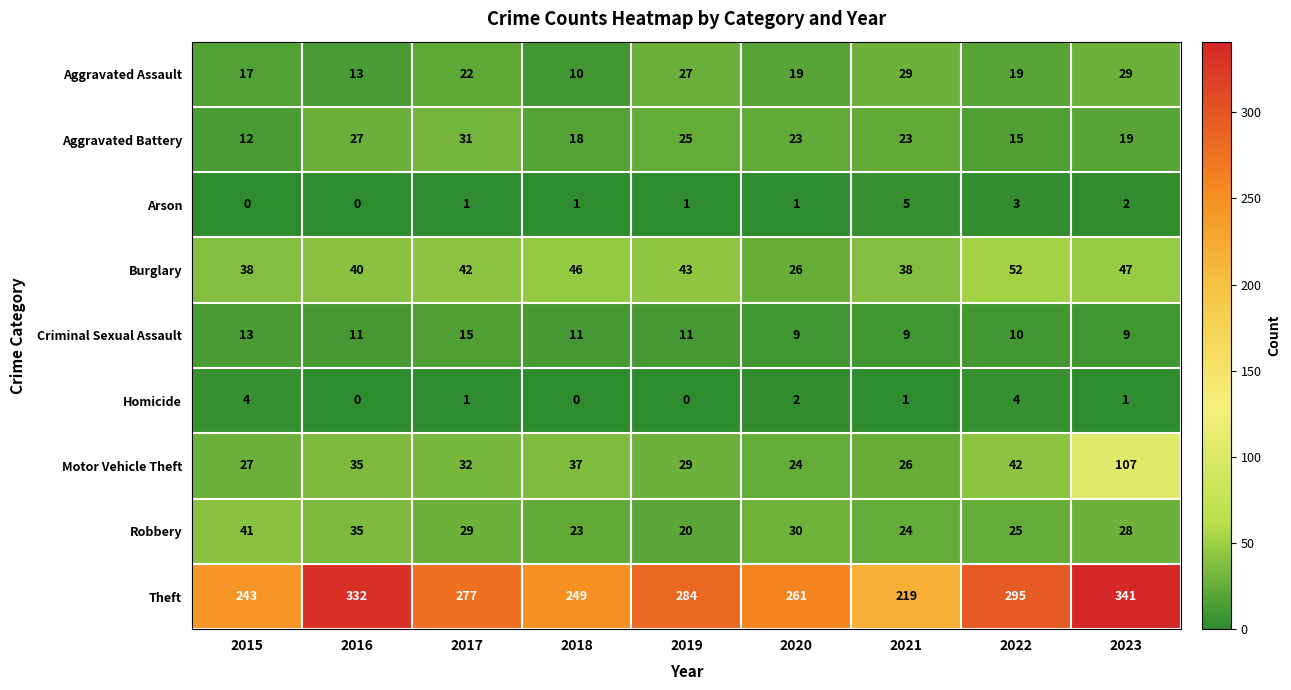

At 2015, list the series in order from largest to smallest.

Theft, Robbery, Burglary, Motor Vehicle Theft, Aggravated Assault, Criminal Sexual Assault, Aggravated Battery, Homicide, Arson